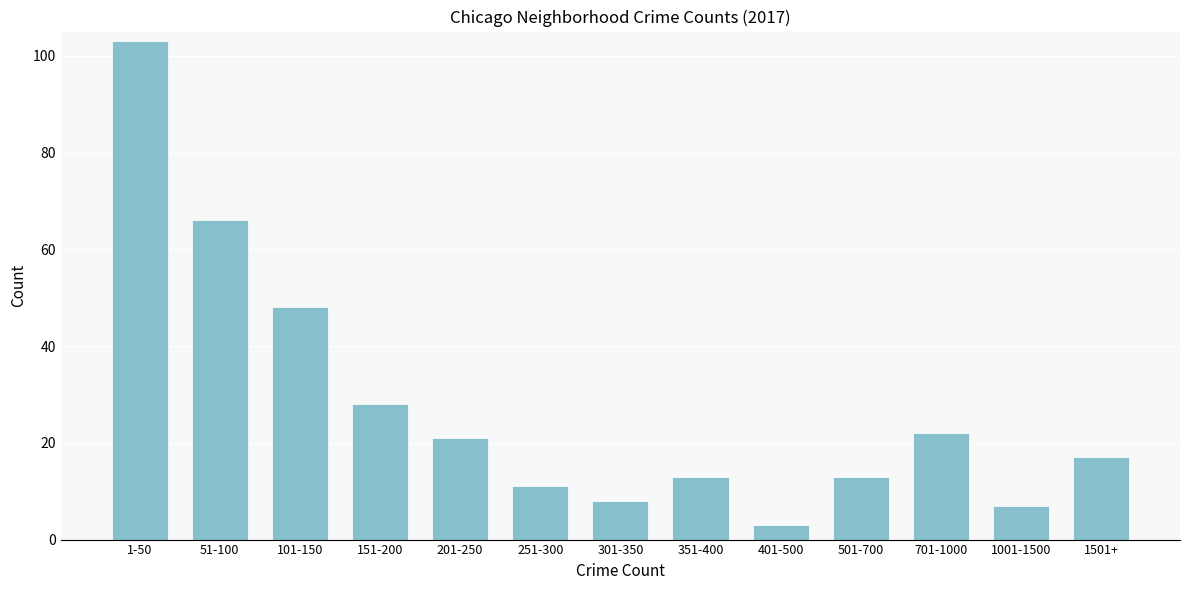

Reading left to right, list all the values displayed in this chart.

103	66	48	28	21	11	8	13	3	13	22	7	17